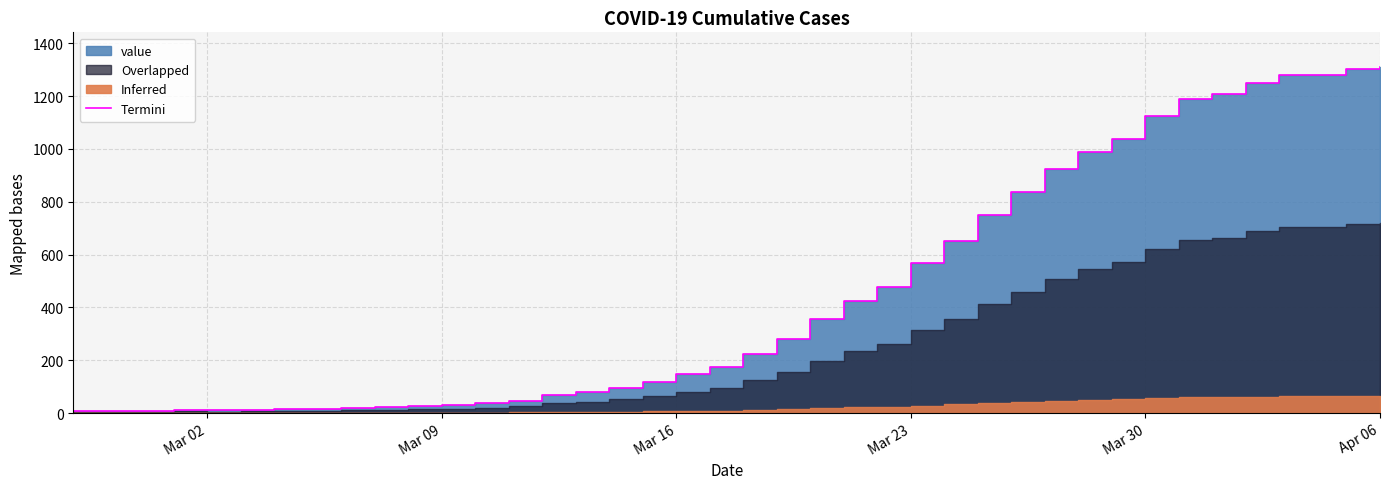

What is the value of the 15th point from the left?

67